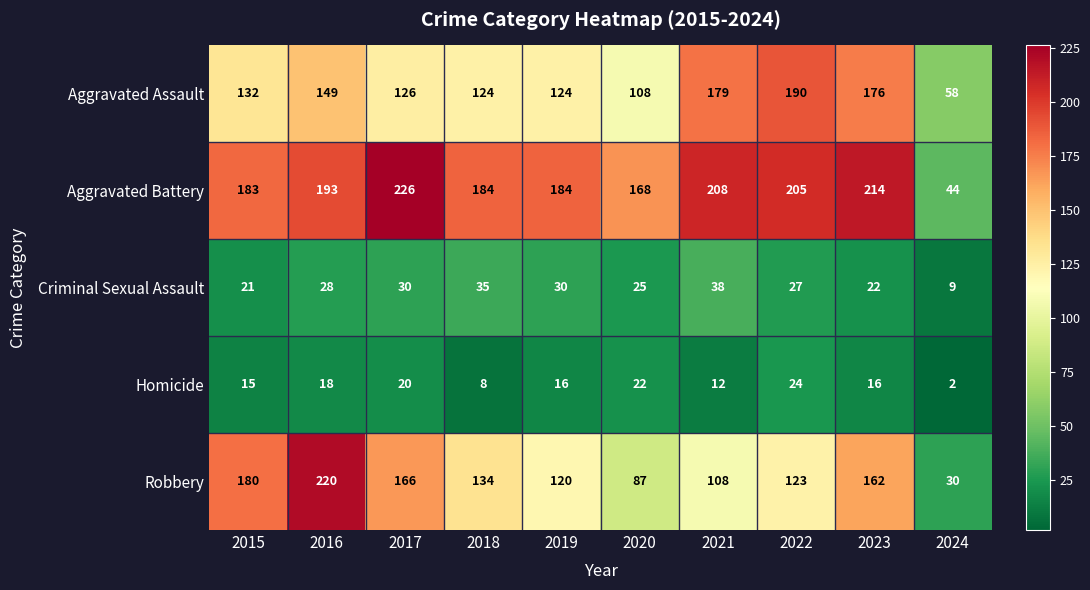

How many data points in Aggravated Assault are less than 132?

5